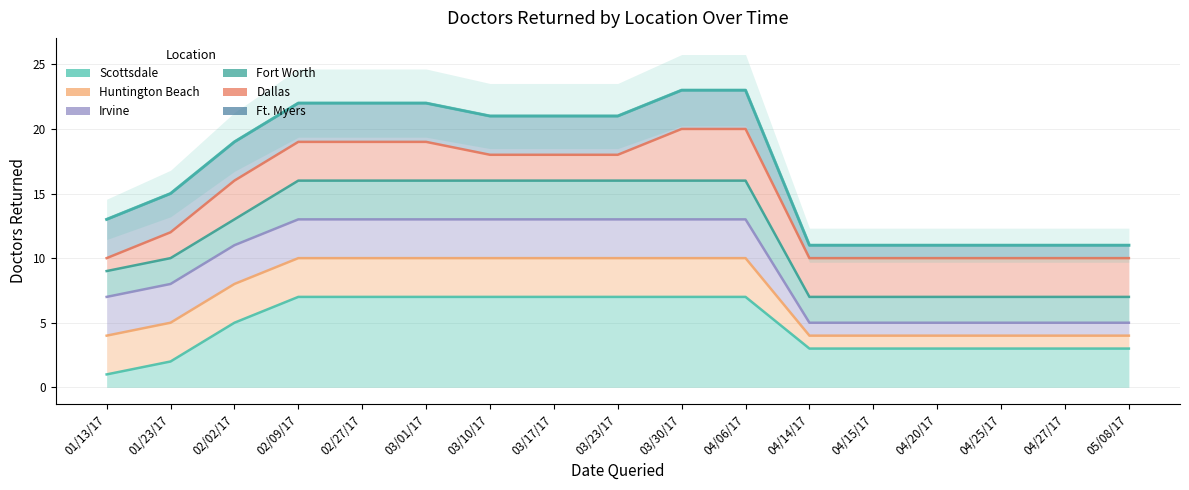

Count the Irvine values in the range 5 to 13.

17